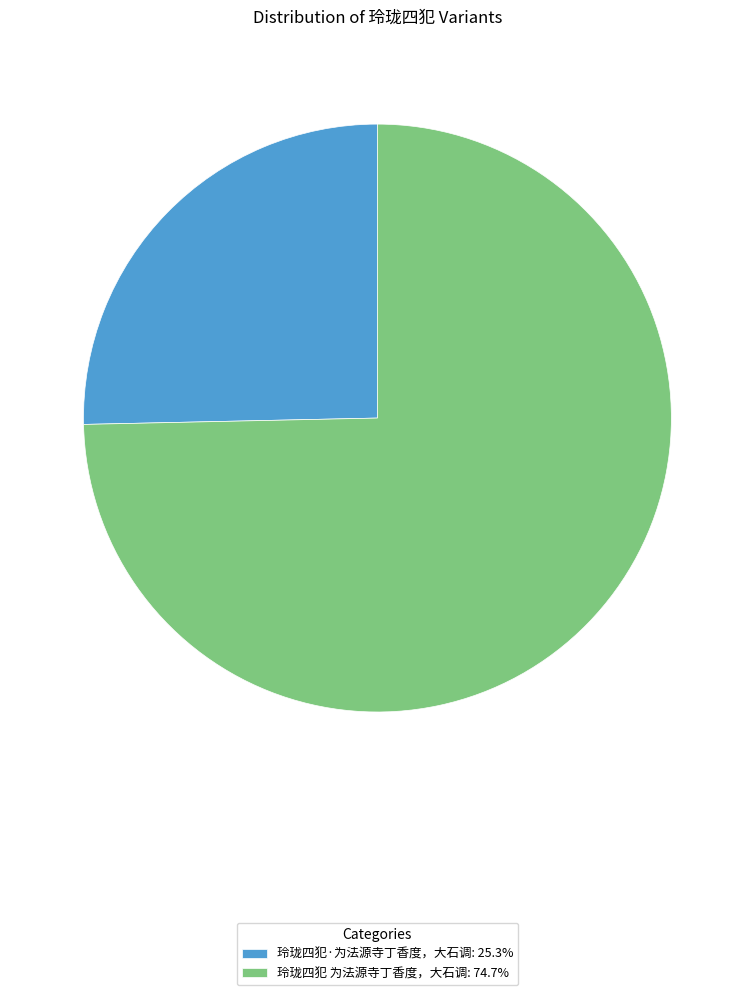

Is it true that 玲珑四犯 为法源寺丁香度，大石调 is 75% of the pie?

True